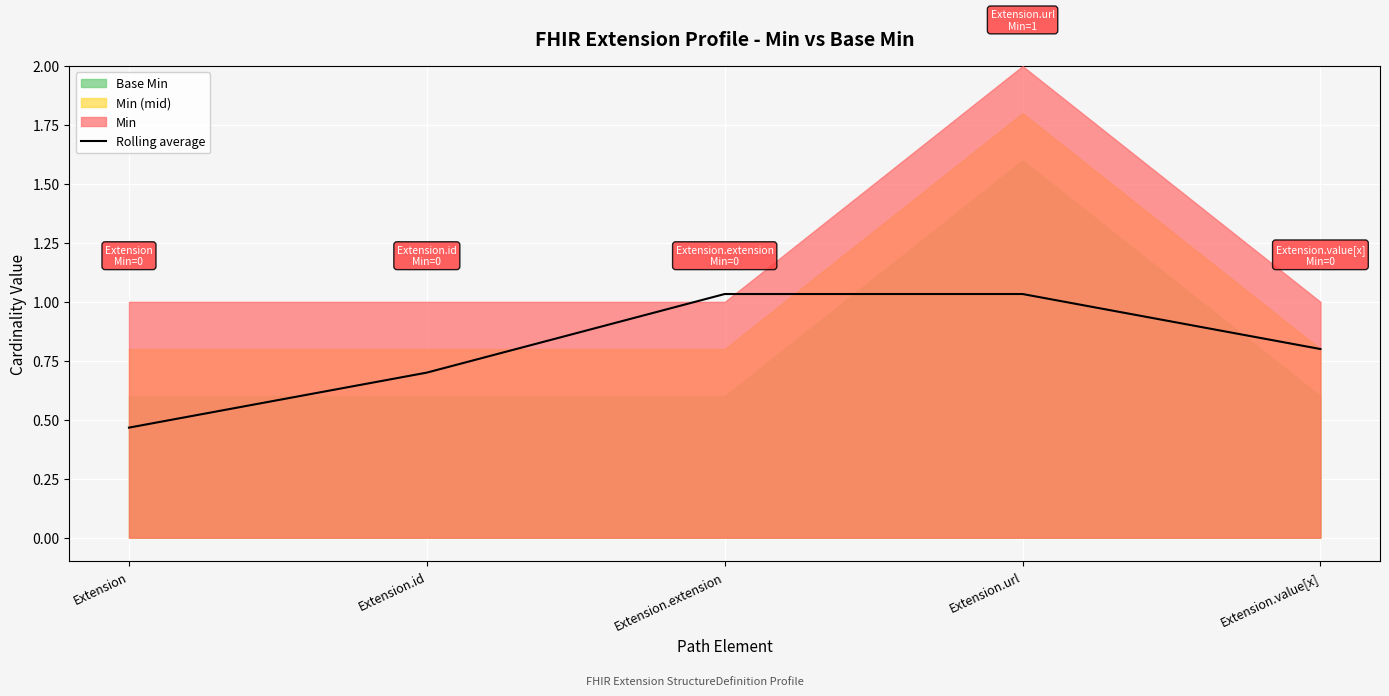

How many lines are shown in the chart?

1